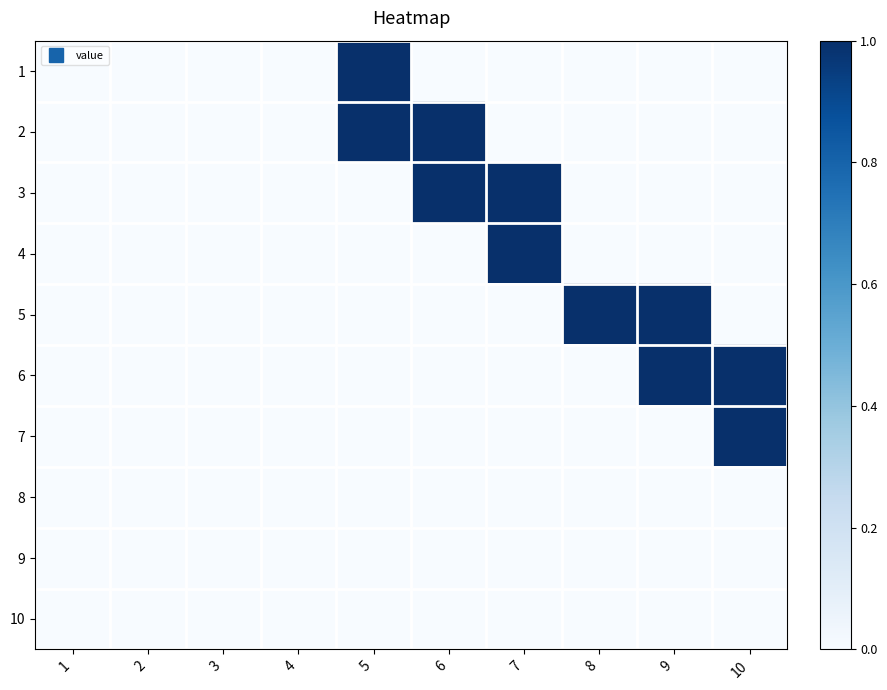

At how many categories does at least one series exceed 0?

6